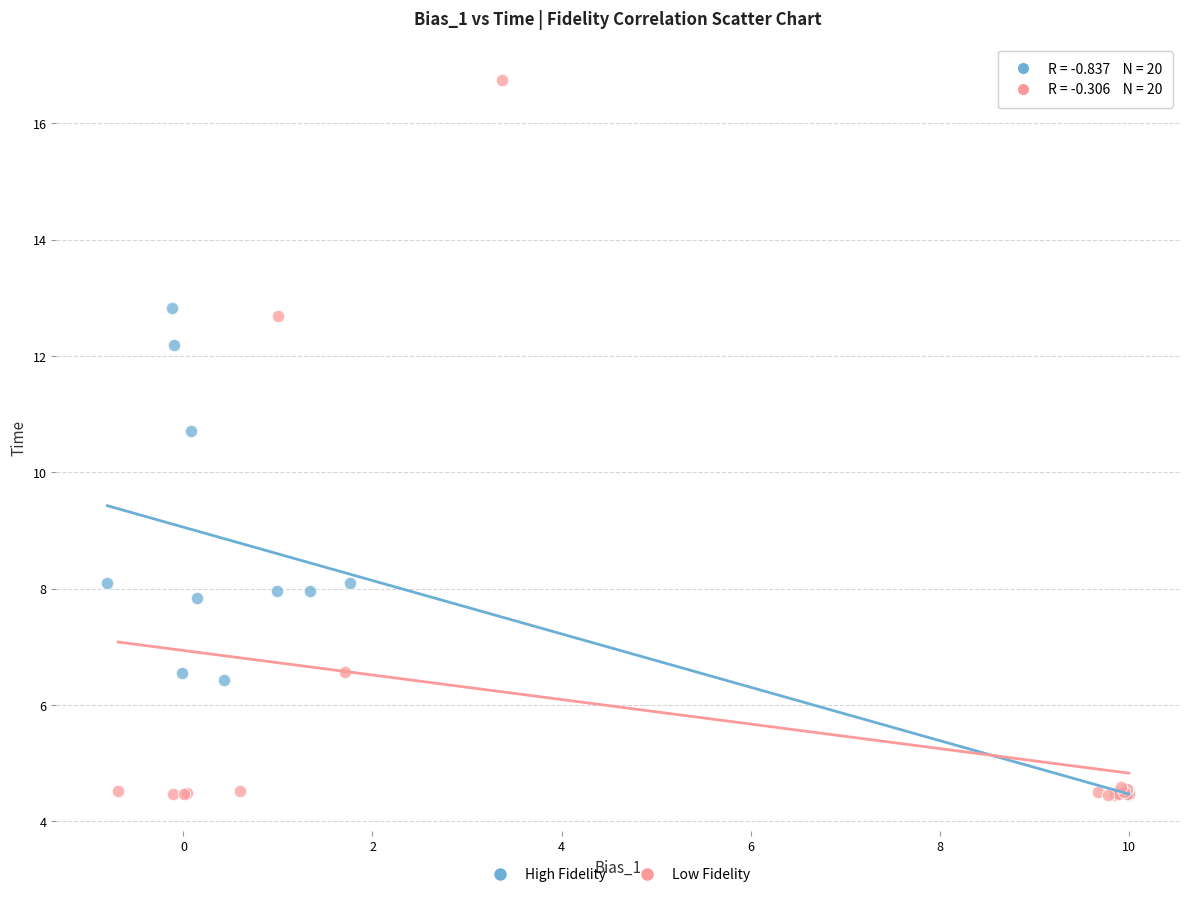

Which series has the largest Y range (max minus min)?

Low Fidelity